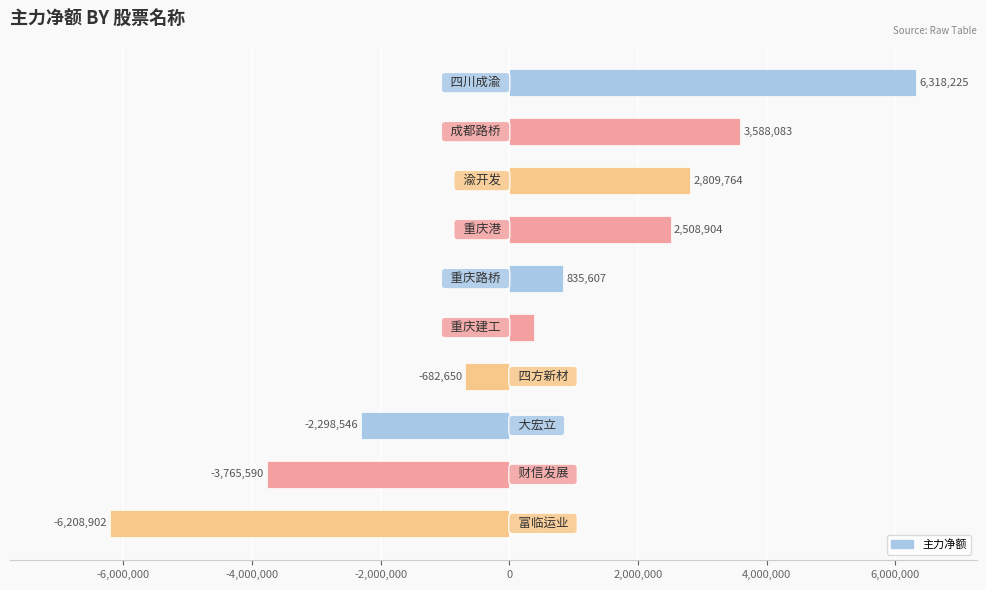

What is the value of the 9th bar from the top?

-3765590